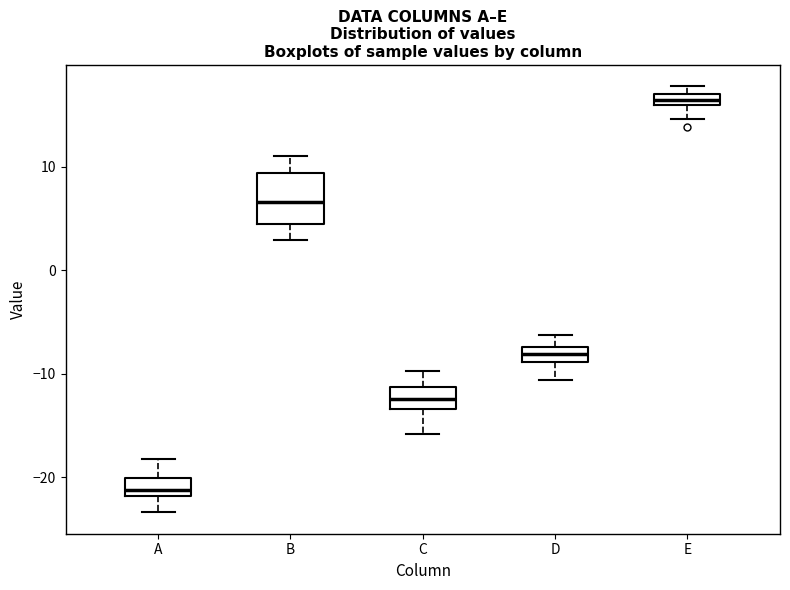

Where is the lower edge of the box for E on the y-axis? The values are not printed on the chart, so give them approximately, as read against the axis.

16